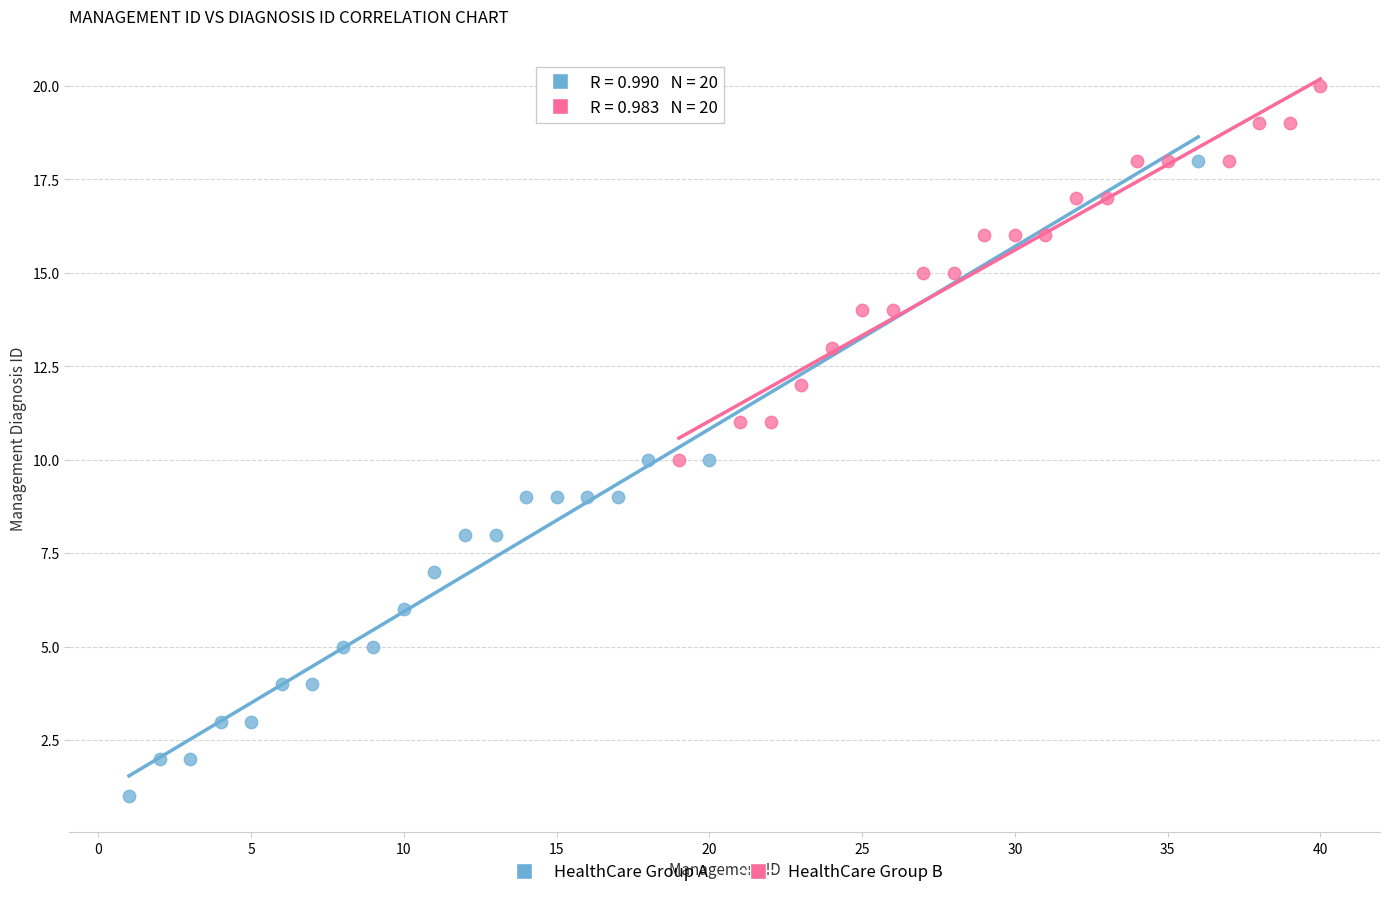

Which series reaches the maximum Y coordinate?

HealthCare Group B